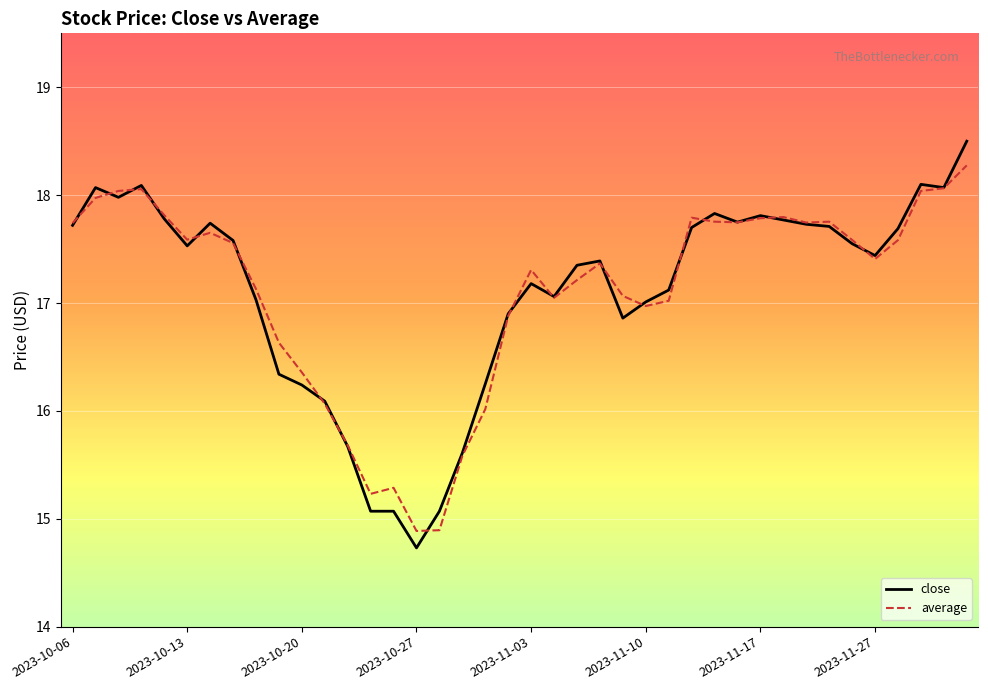

What is the maximum value shown in the chart?

18.5